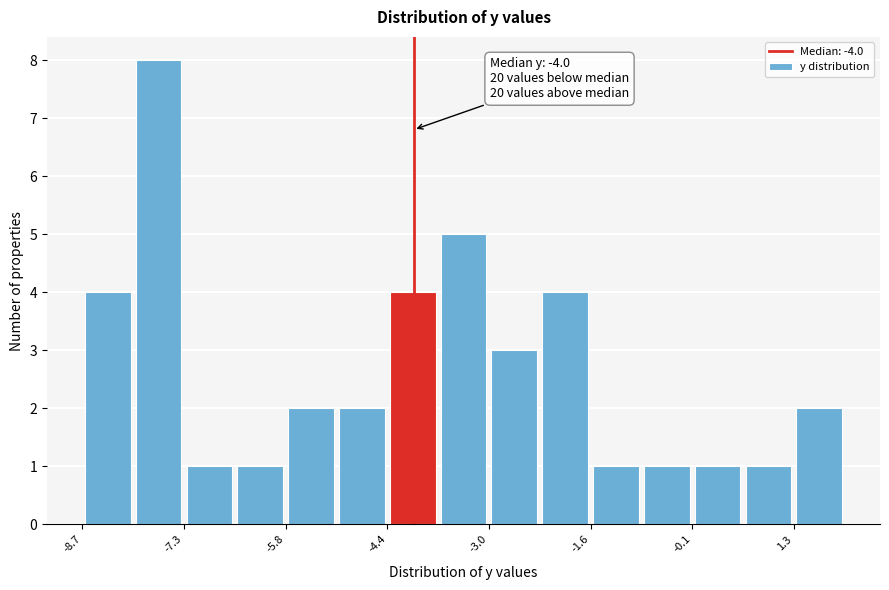

Around what value on the x-axis is the tallest bar? Give the approximate position of its centre, as read against the axis.

-7.6